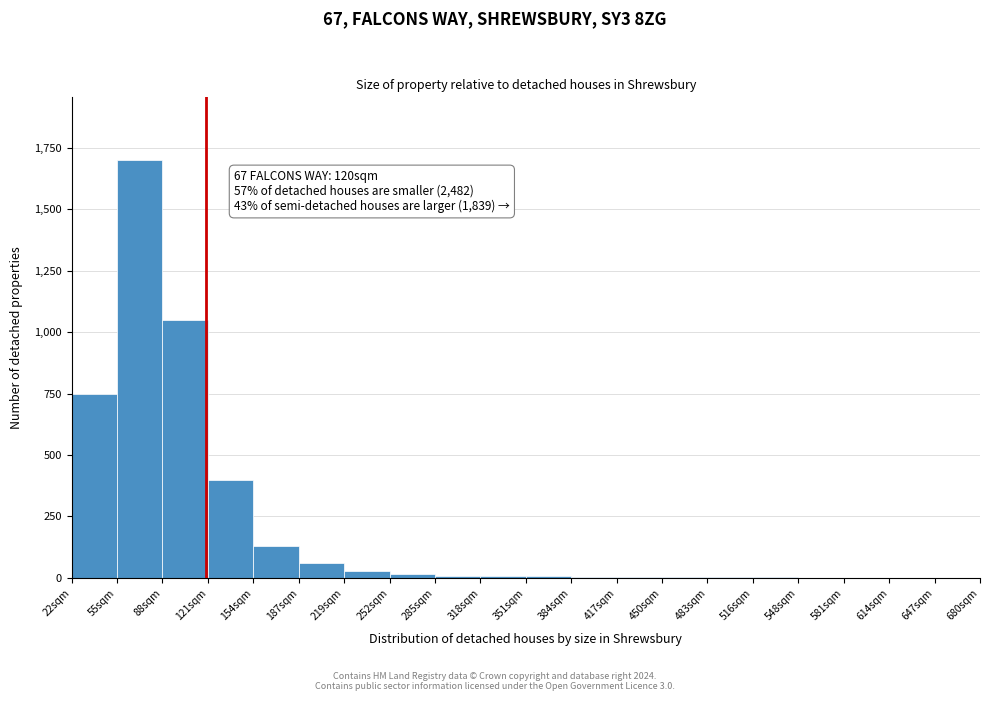

Which range on the x-axis has the tallest bar?

55 to 88